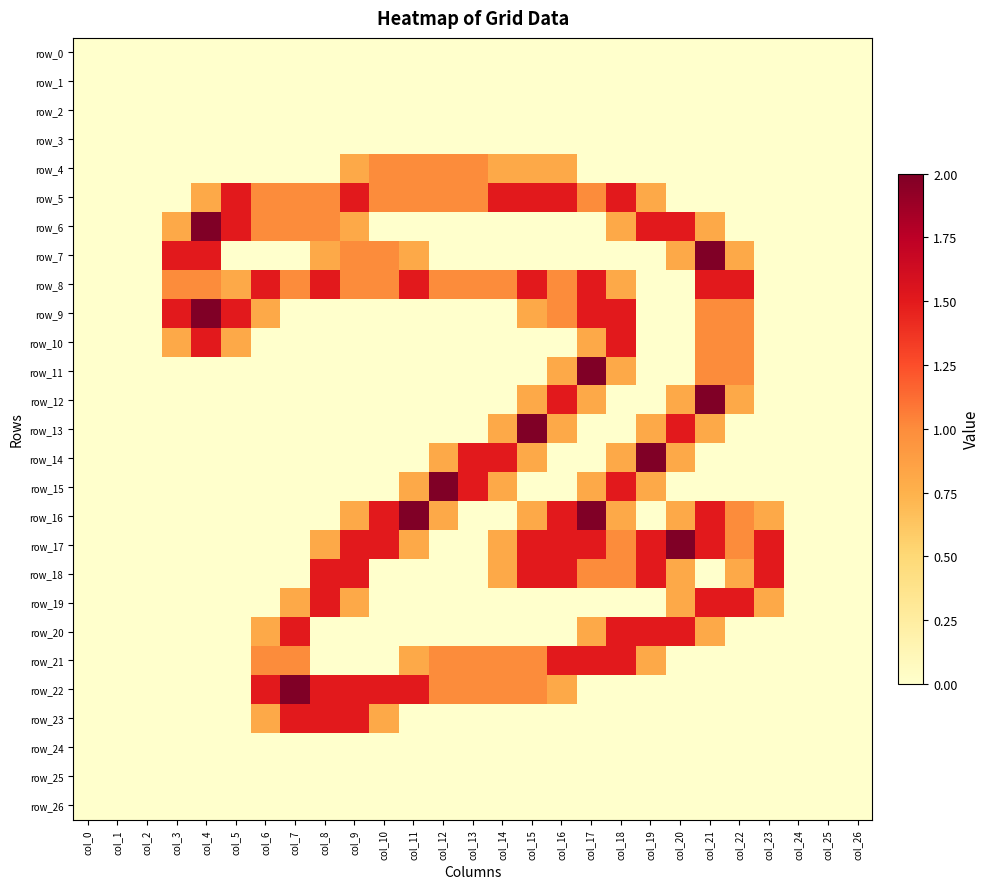

How many positive values does the row_8 series have?

18